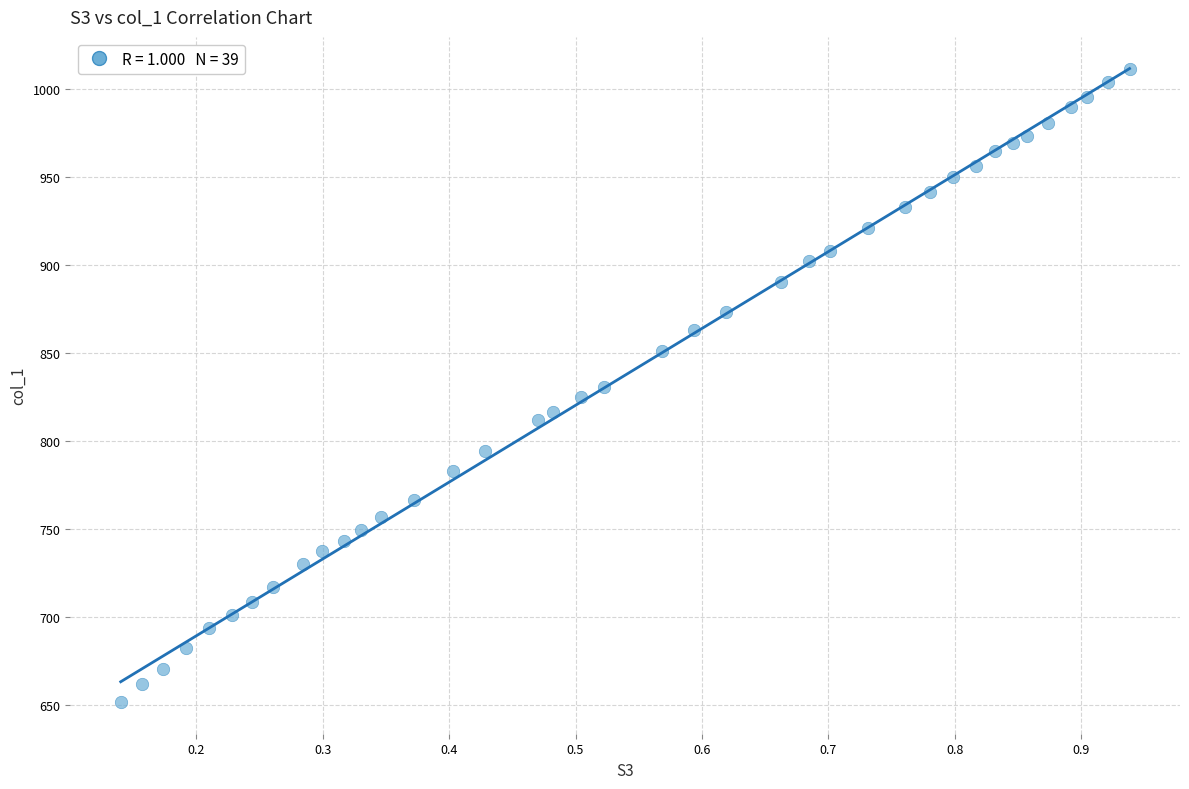

What is the range of Y values (max minus min)?

359.7